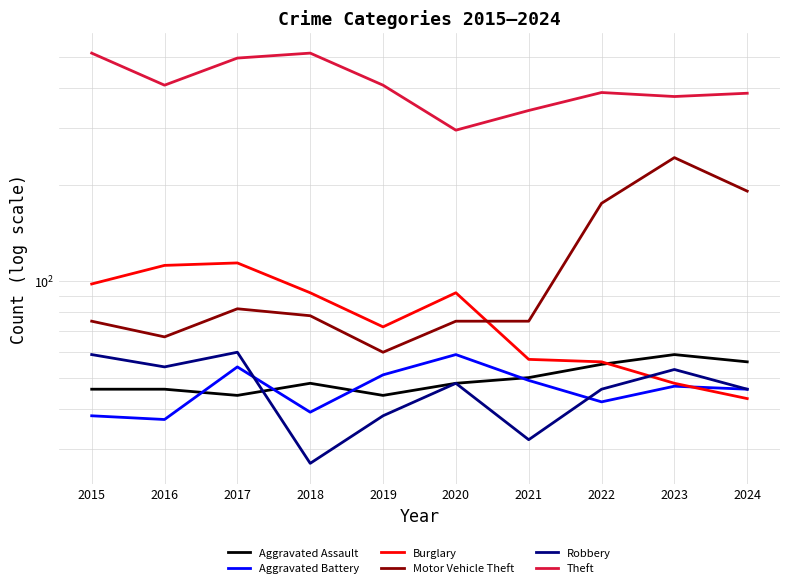

Which series has the widest spread of values?

Theft